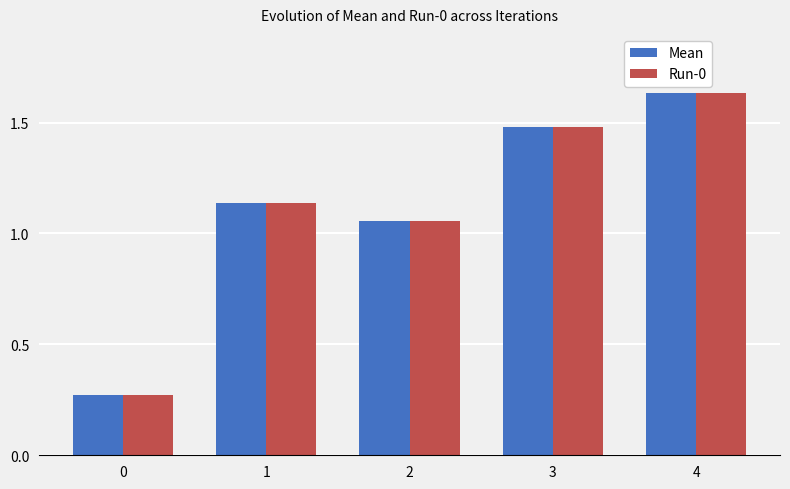

Count the number of categories in the chart.

5